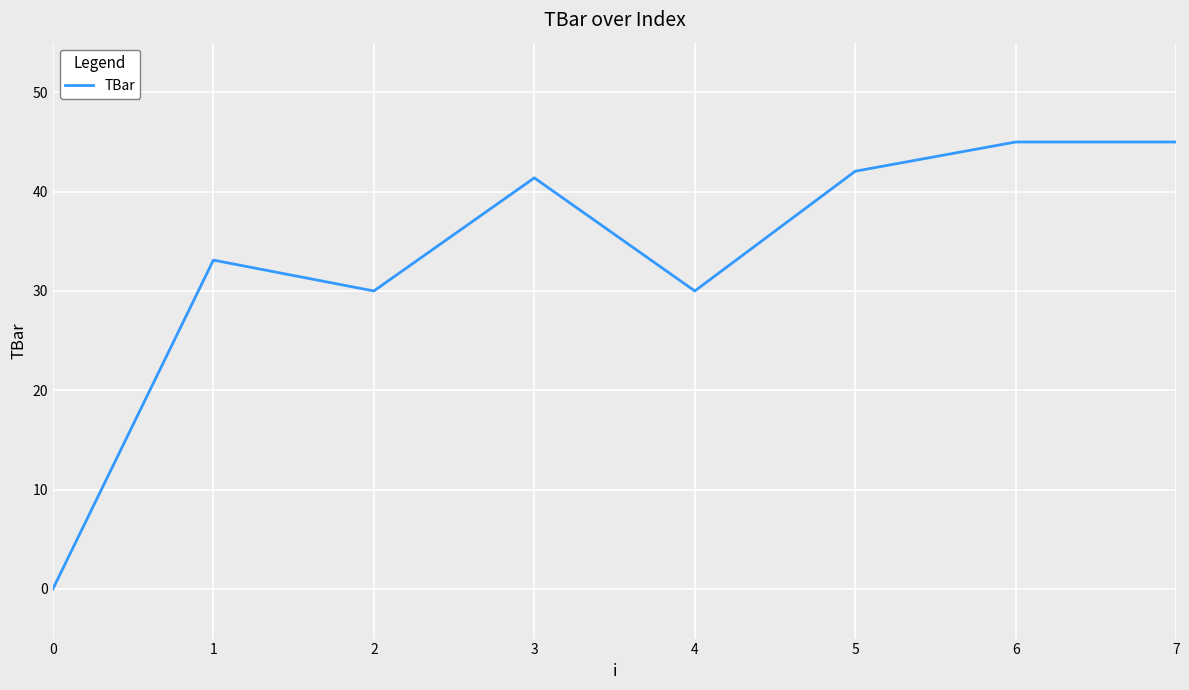

Reading left to right, extract all data points from this chart.

0.0	33.1	30.0	41.4	30.0	42.1	45.0	45.0